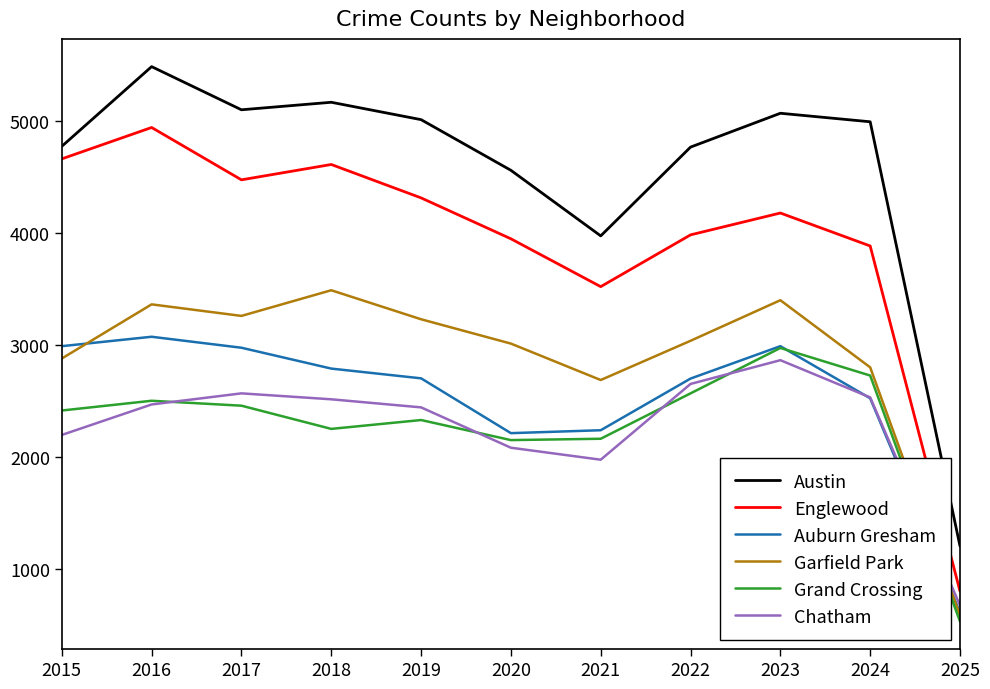

True or false: Garfield Park has a value of 5321 at 2019.

False